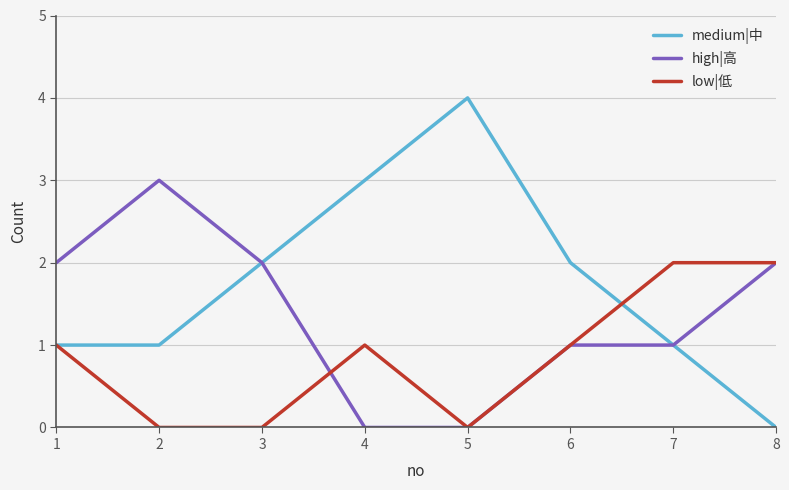

Which series has the largest range (max minus min)?

medium|中